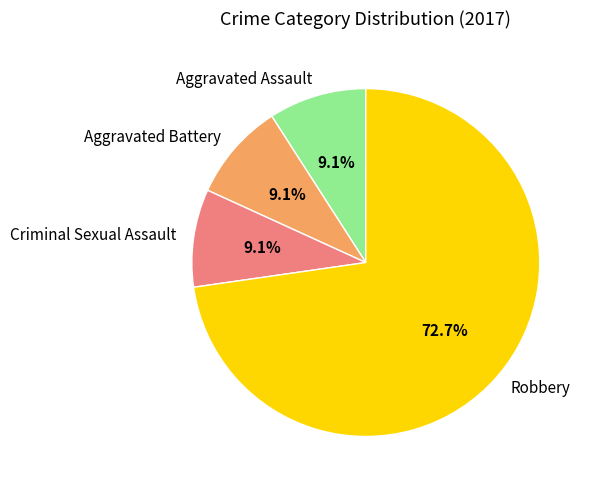

What is the largest slice in the pie chart?

Robbery